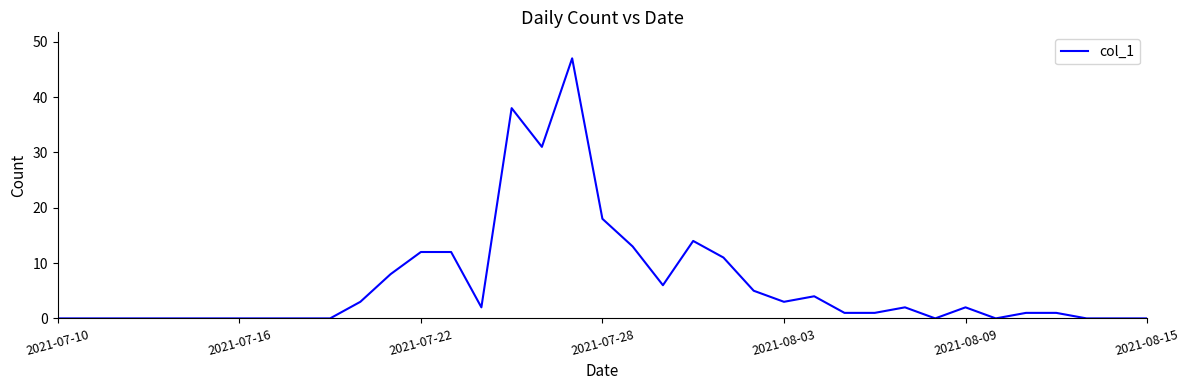

What is the difference between the maximum and minimum values?

47